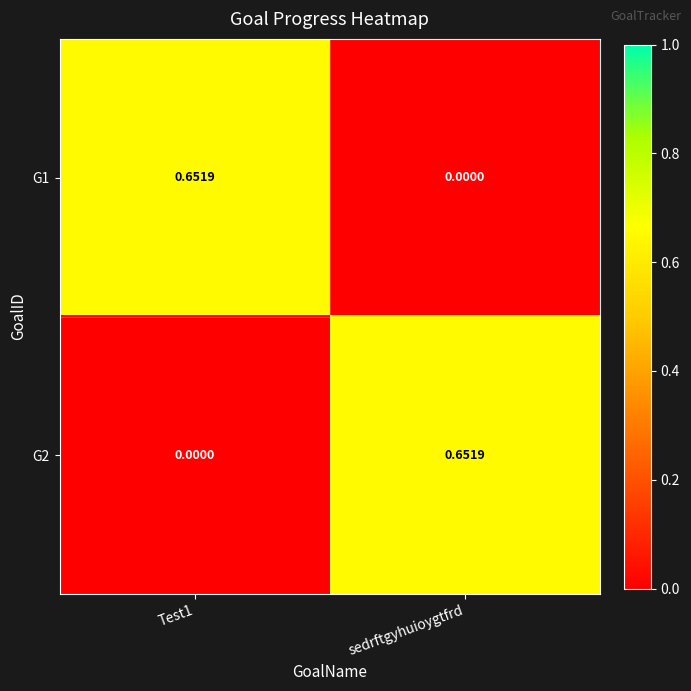

Where is G1 nearest to the value 0?

sedrftgyhuioygtfrd